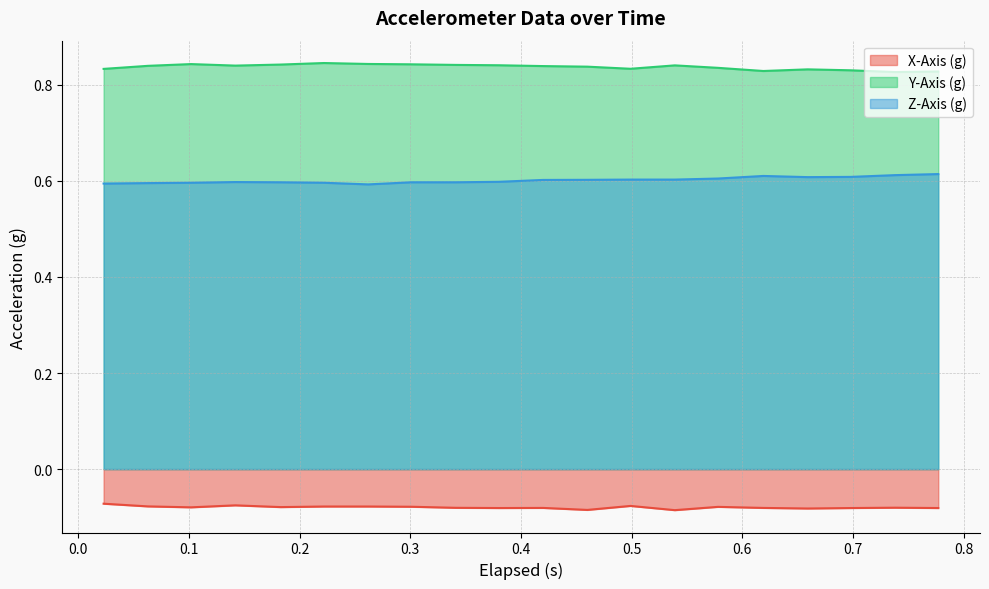

List the series in order of their overall mean, lowest first.

X-Axis (g), Z-Axis (g), Y-Axis (g)